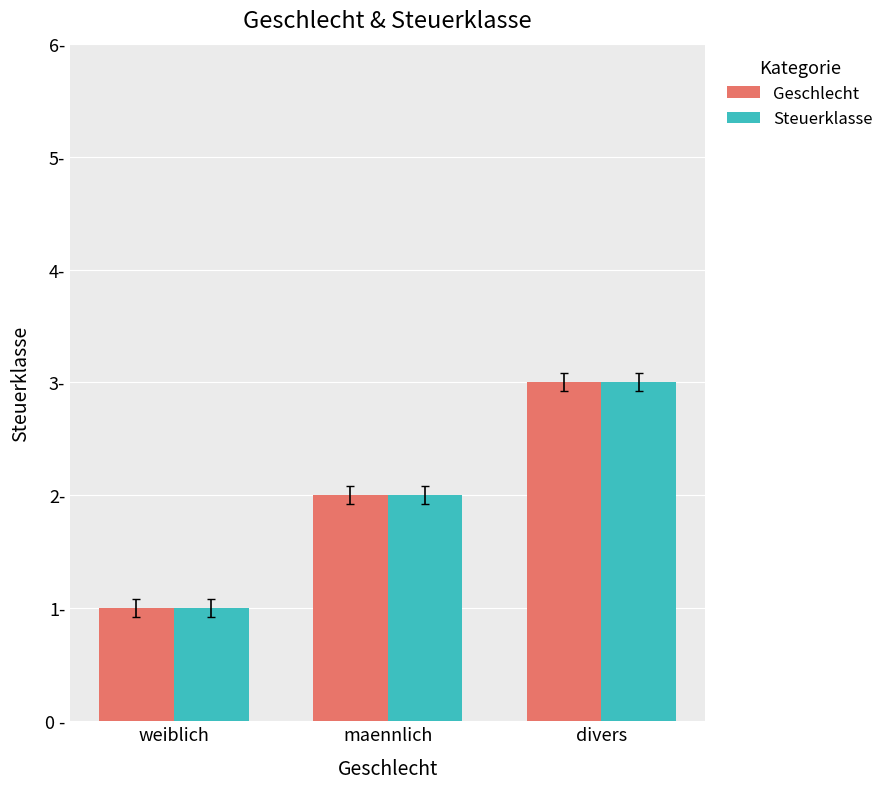

What is the sum of all Geschlecht values?

6